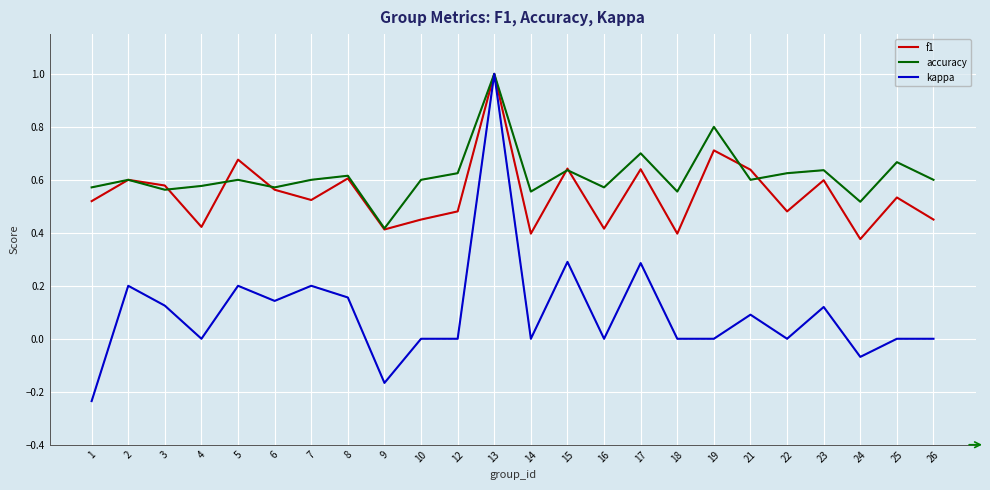

What is the maximum value for accuracy?

1.0